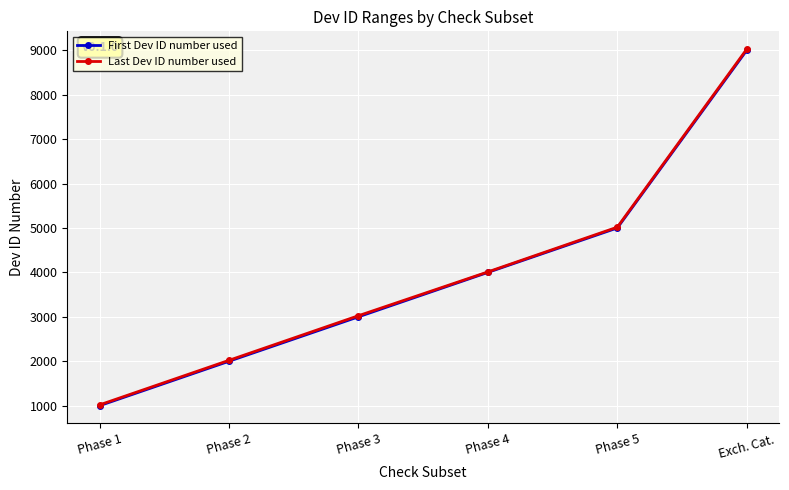

Which category has the highest value in the First Dev ID number used series?

Exch. Cat.